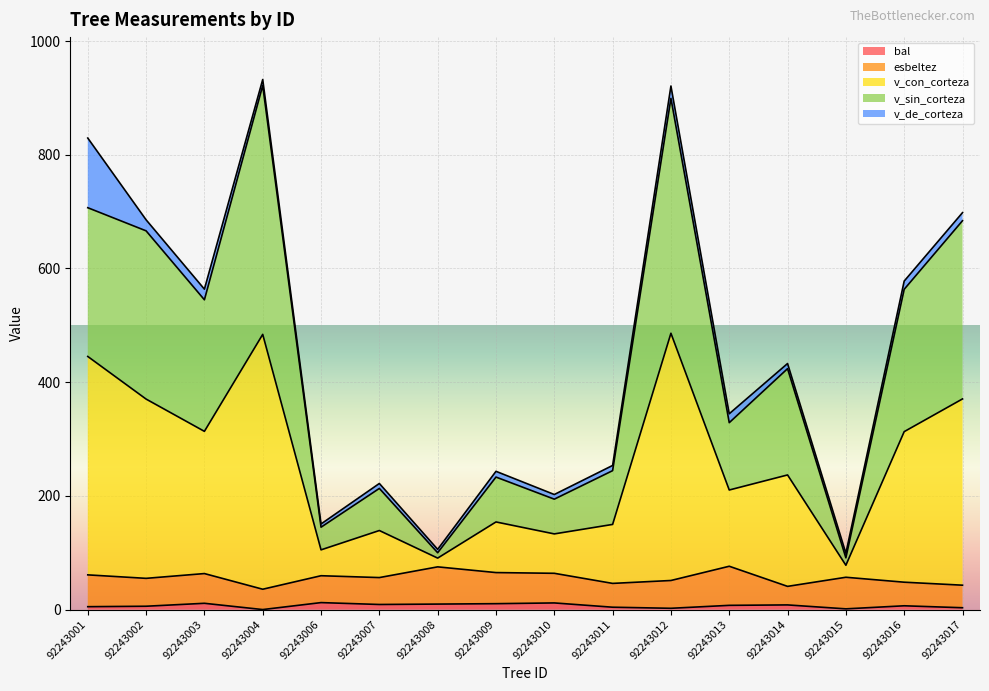

What is the difference between the highest and lowest values at 92243013?

337.0